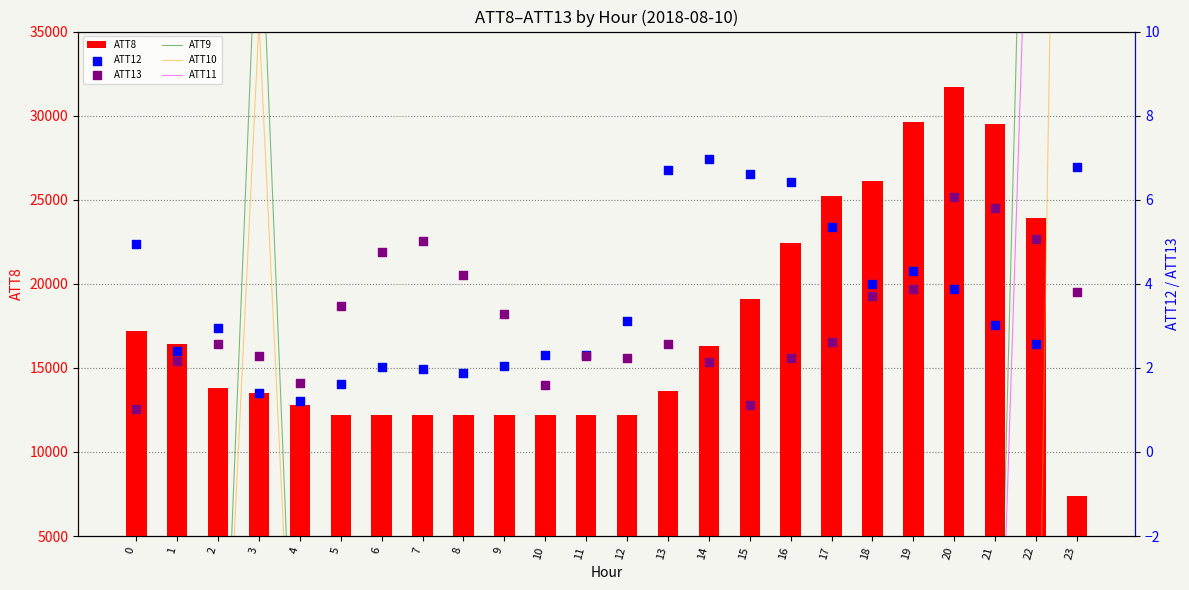

What is the total value across all series at 11?

12174.6